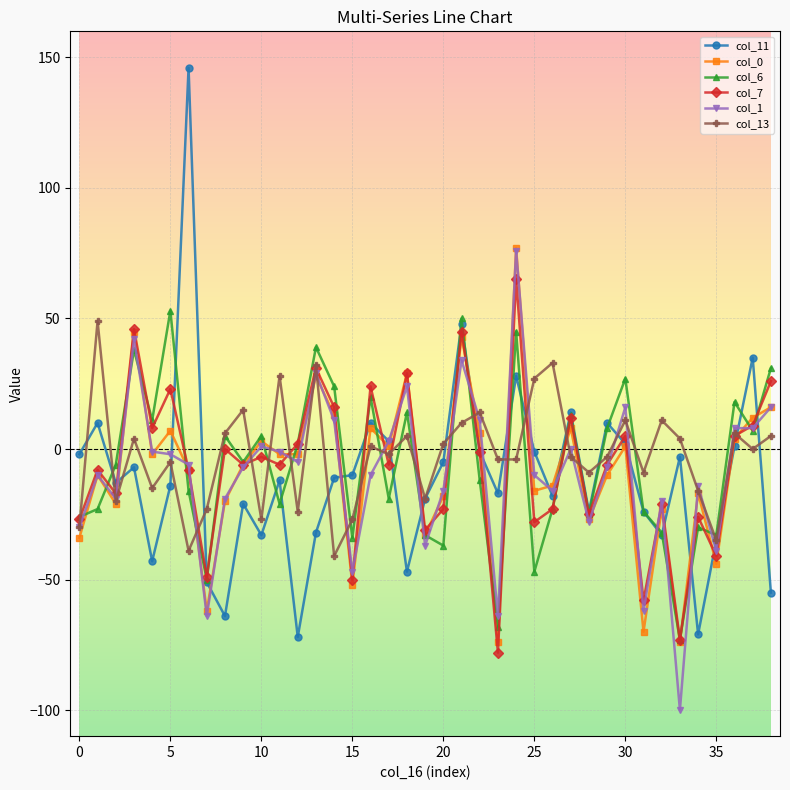

What is the value of the col_1 point at the 26th from the left?

-10